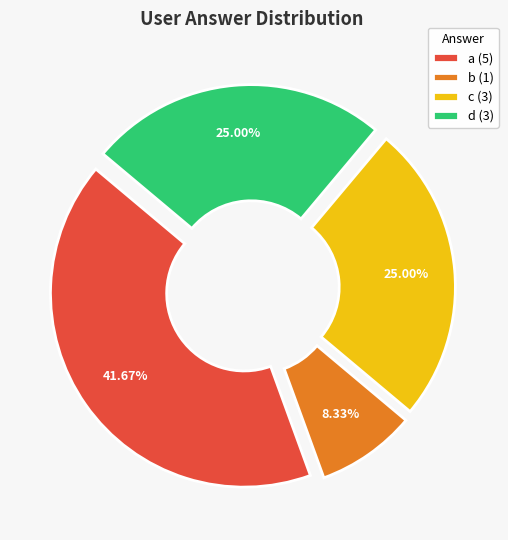

The c slice represents 11% of the pie. True or false?

False